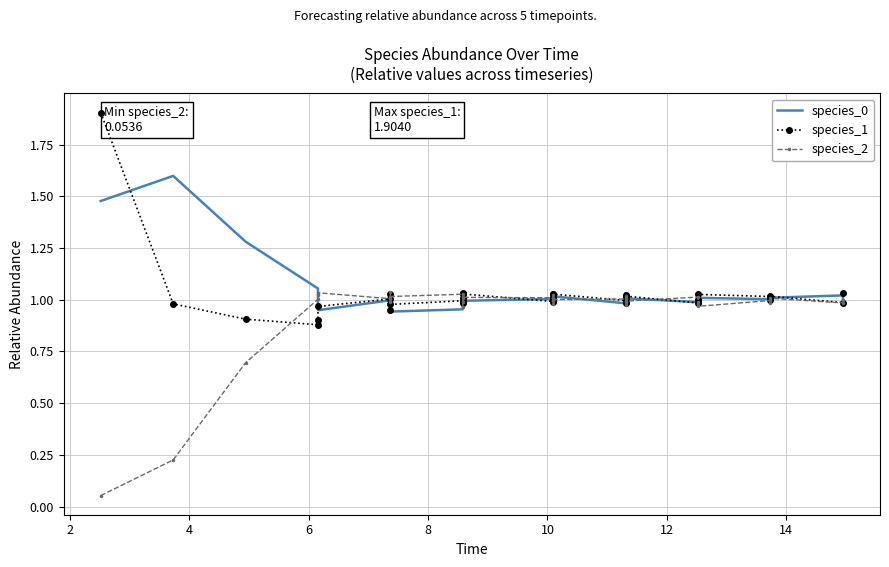

Reading left to right, transcribe all the data shown in this chart.

species_0: 1.5	1.6	1.3	1.1	1.0	0.9	1.0	1.0	1.0	0.9	1.0	1.0	1.0	1.0	1.0	1.0	1.0	1.0	1.0	1.0	1.0	1.0	1.0	1.0	1.0	1.0	1.0	1.0	1.0	1.0	1.0	1.0	1.0	1.0	1.0	1.0	1.0	1.0	1.0	1.0
species_1: 1.9	1.0	0.9	0.9	0.9	1.0	1.0	0.9	1.0	1.0	1.0	1.0	1.0	1.0	1.0	1.0	1.0	1.0	1.0	1.0	1.0	1.0	1.0	1.0	1.0	1.0	1.0	1.0	1.0	1.0	1.0	1.0	1.0	1.0	1.0	1.0	1.0	1.0	1.0	1.0
species_2: 0.1	0.2	0.7	1.0	1.0	1.0	1.0	1.0	1.0	1.0	1.0	1.0	1.0	1.0	1.0	1.0	1.0	1.0	1.0	1.0	1.0	1.0	1.0	1.0	1.0	1.0	1.0	1.0	1.0	1.0	1.0	1.0	1.0	1.0	1.0	1.0	1.0	1.0	1.0	1.0